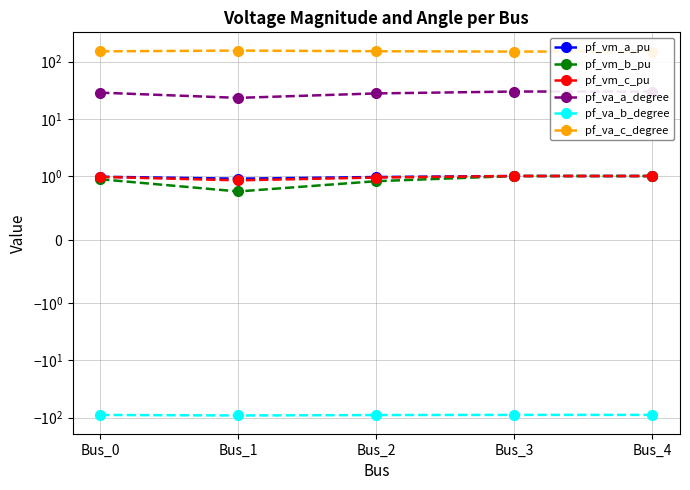

What is the value of the pf_vm_b_pu point at the 3rd from the left?

0.9